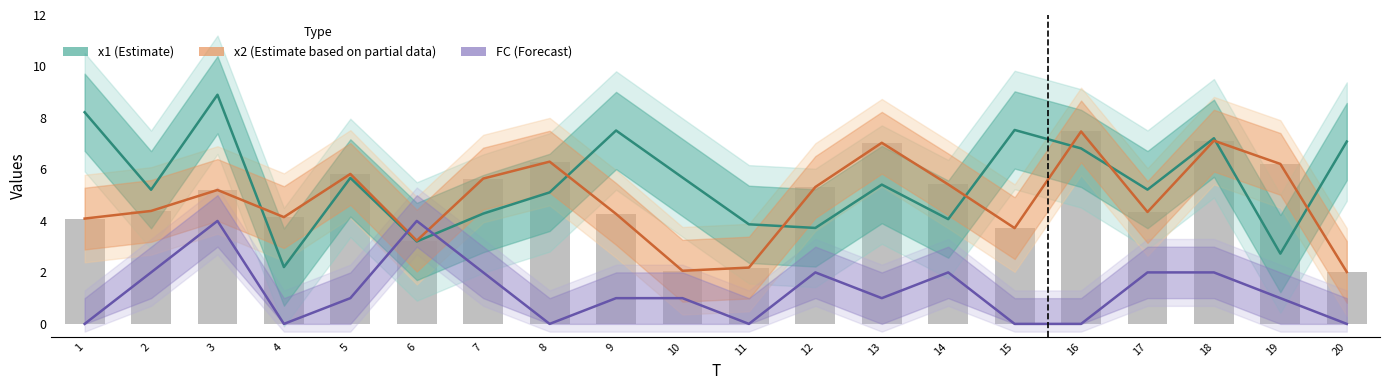

What is the total value across all series at 15?

11.3